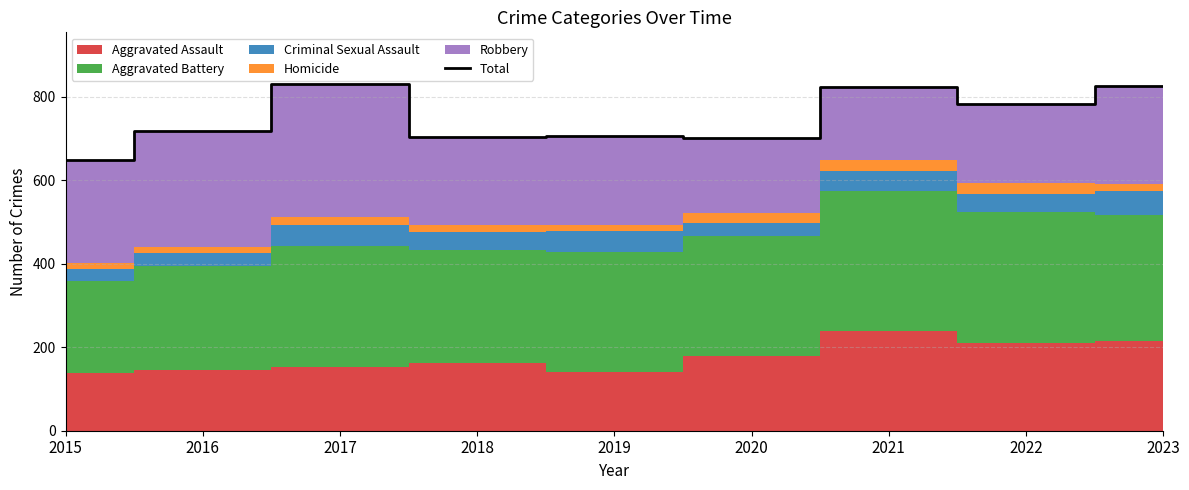

Reading left to right, transcribe all the data shown in this chart.

2015=649	2016=718	2017=830	2018=703	2019=707	2020=701	2021=824	2022=783	2023=825